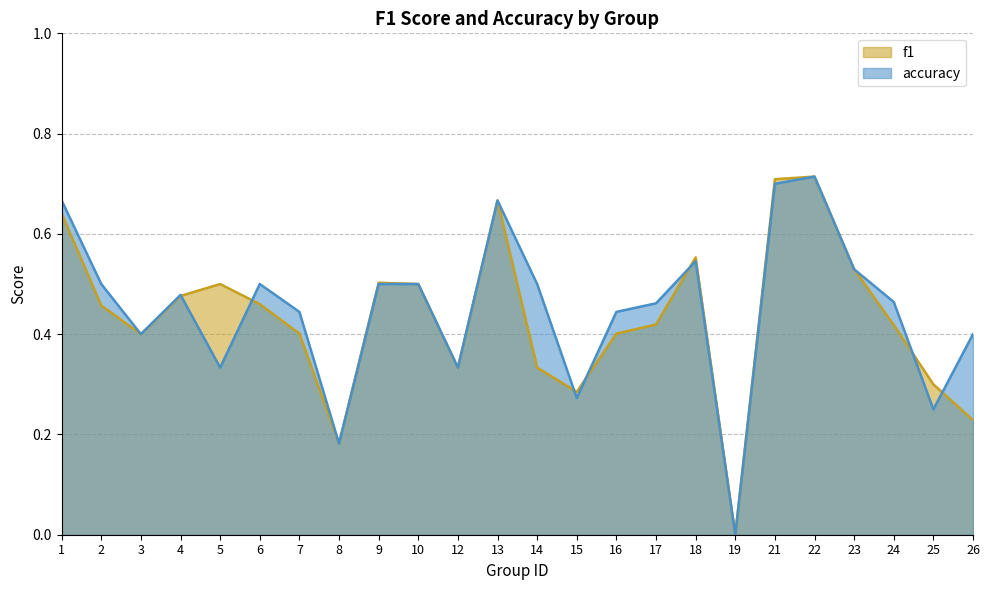

Reading left to right, extract all data points from this chart.

f1: 0.6	0.5	0.4	0.5	0.5	0.5	0.4	0.2	0.5	0.5	0.3	0.7	0.3	0.3	0.4	0.4	0.6	0.0	0.7	0.7	0.5	0.4	0.3	0.2
accuracy: 0.7	0.5	0.4	0.5	0.3	0.5	0.4	0.2	0.5	0.5	0.3	0.7	0.5	0.3	0.4	0.5	0.5	0.0	0.7	0.7	0.5	0.5	0.2	0.4